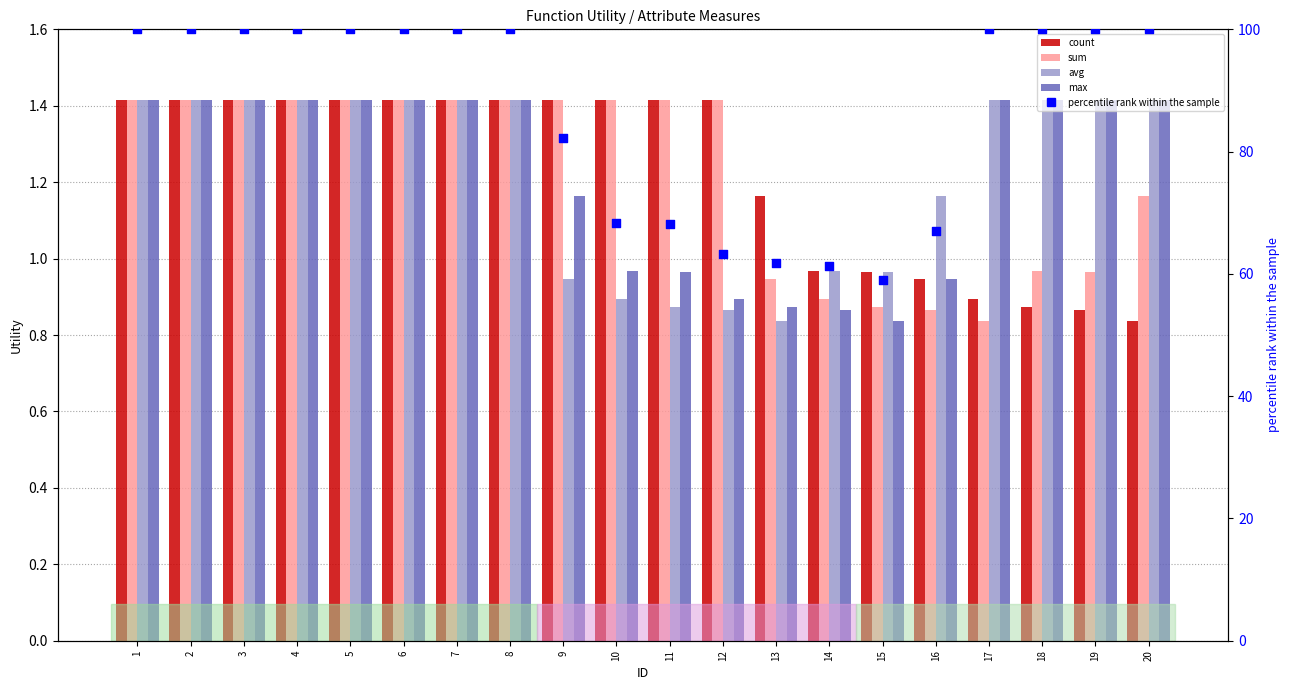

What are all the series names shown in the legend?

count, sum, avg, max, percentile rank within the sample